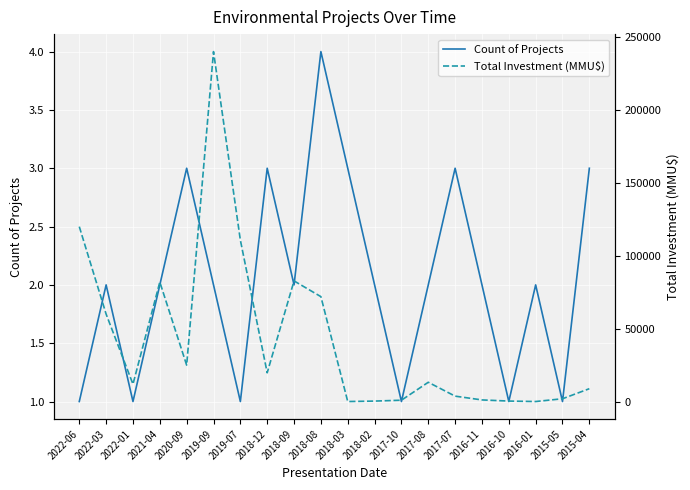

Which series has the largest total across all categories?

Total Investment (MMU$)